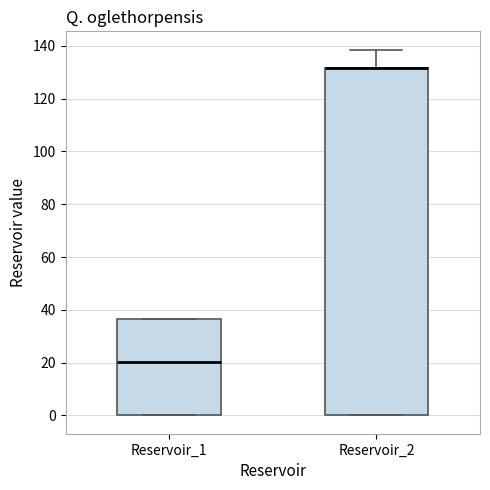

Reading left to right, read every box against the y-axis: the position of its median line, the range the box covers, and the ends of its whiskers. The values are not printed on the chart, so give them approximately, as read against the axis.

Reservoir_1: median 20, box 0 to 36, whiskers 0 to 36
Reservoir_2: median 132 (drawn on the box's upper edge), box 0 to 132, whiskers 0 to 138